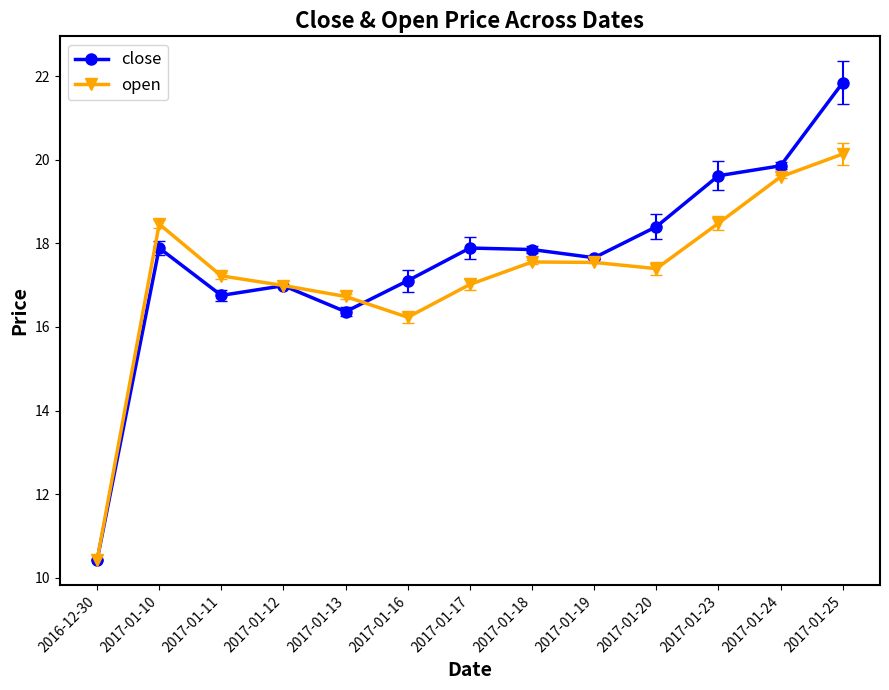

What is the highest value of the close series?

21.8